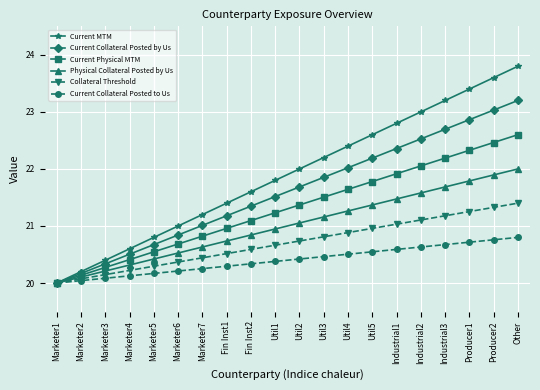

How many series are shown in this chart?

6